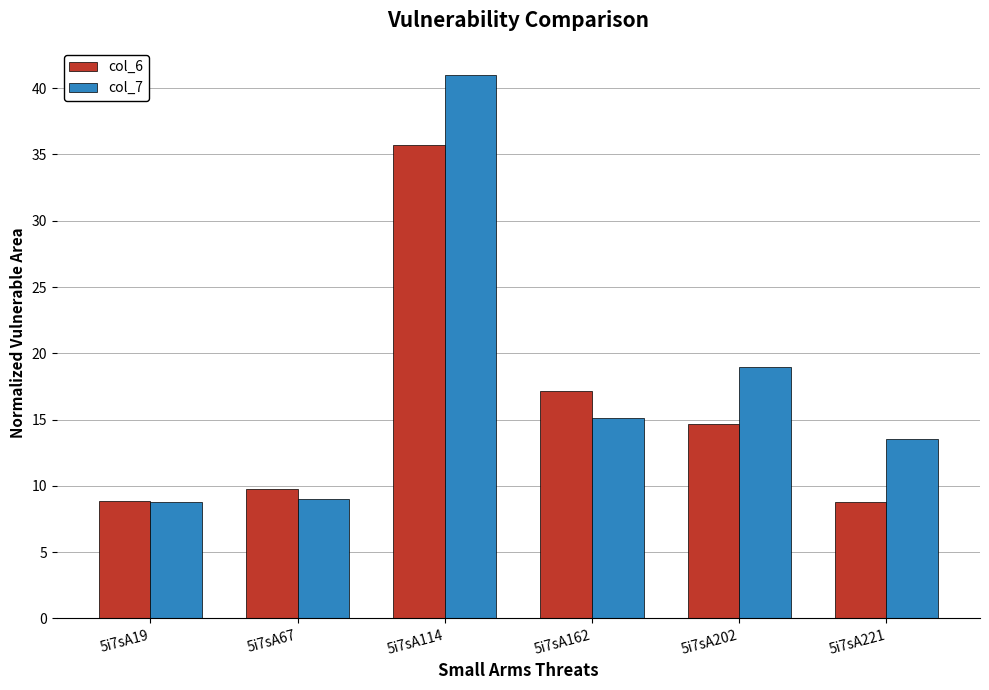

What is the total value across all series at 5i7sA202?

33.6